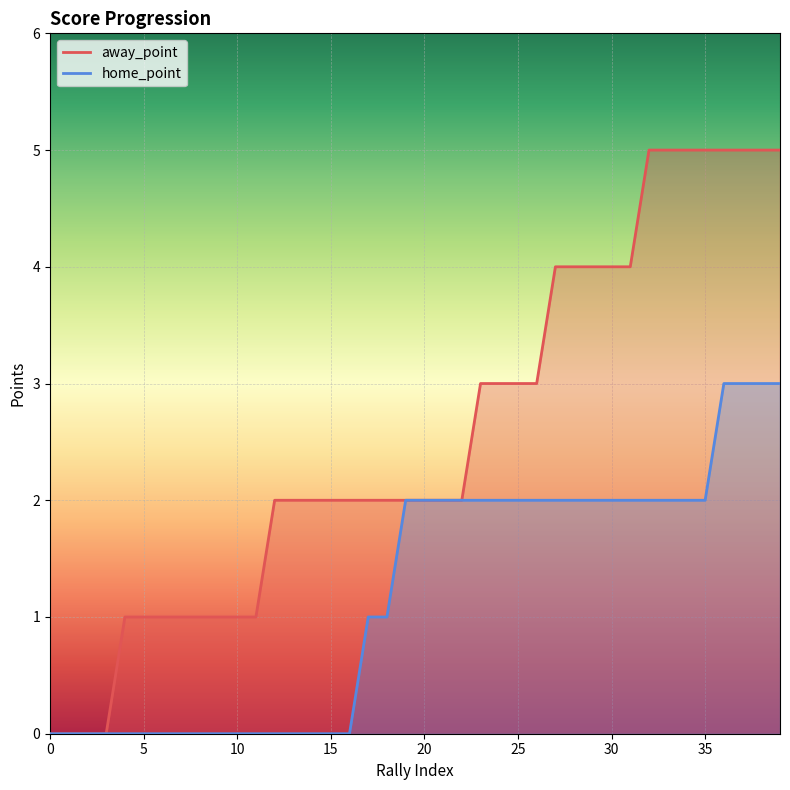

Which series has the widest spread of values?

away_point